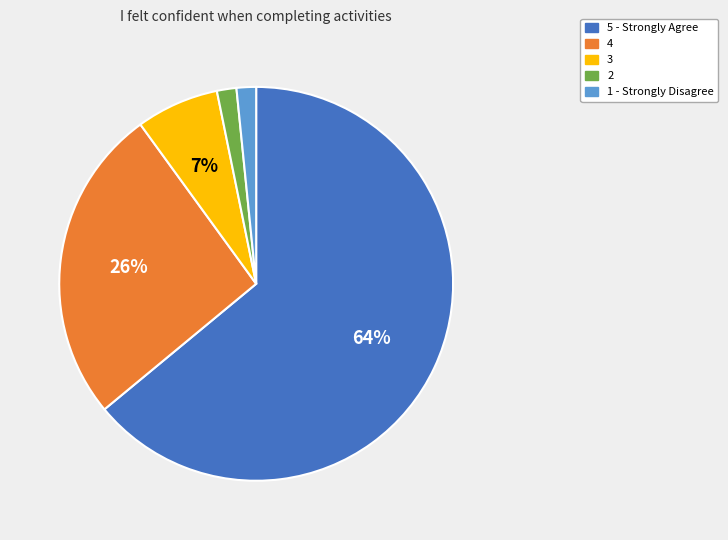

Do 1 - Strongly Disagree and 4 together represent more than half of the pie?

No